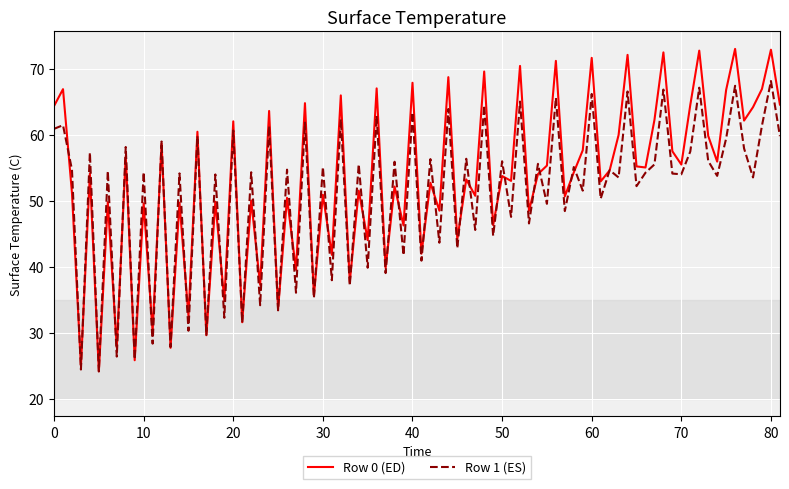

What is the maximum value for Row 1 (ES)?

68.2